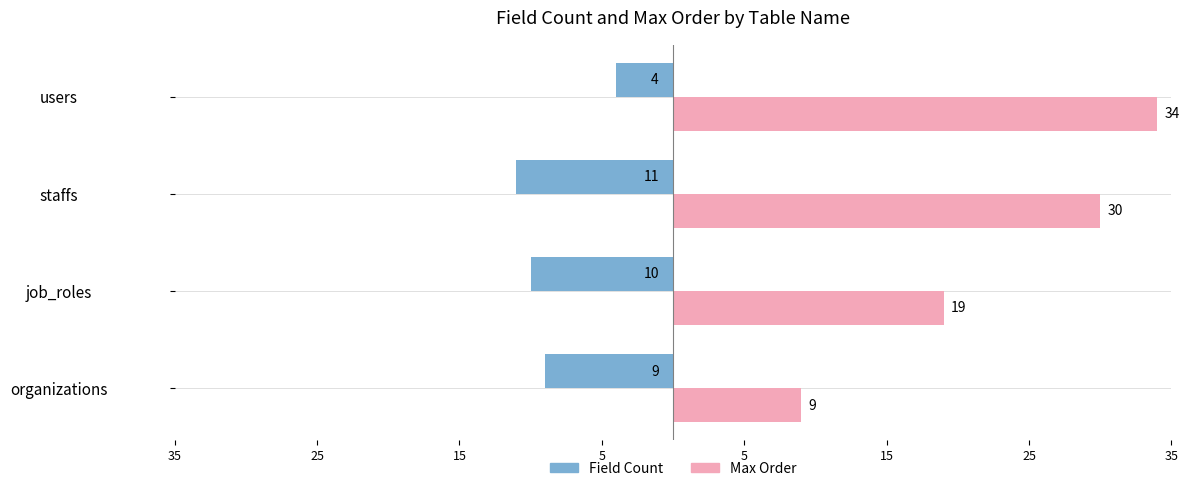

Rank the series by their maximum value, from highest to lowest.

Max Order, Field Count